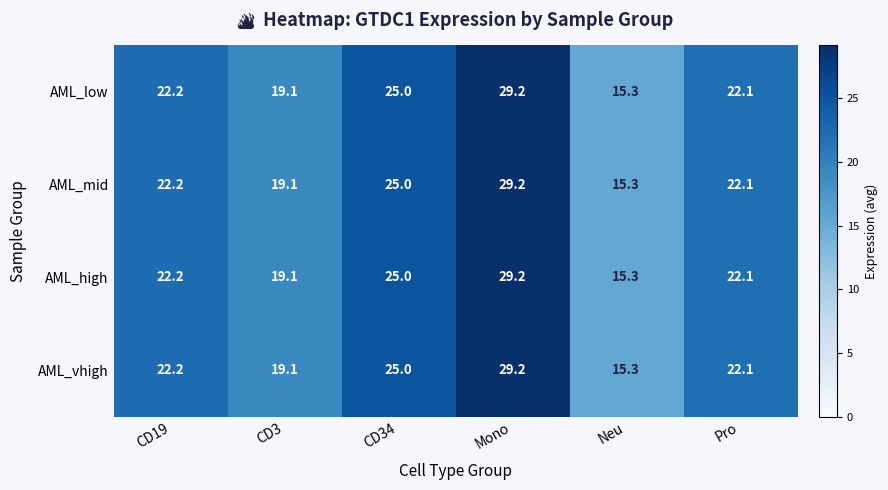

What is the difference between the AML_high values at CD3 and Pro?

3.0